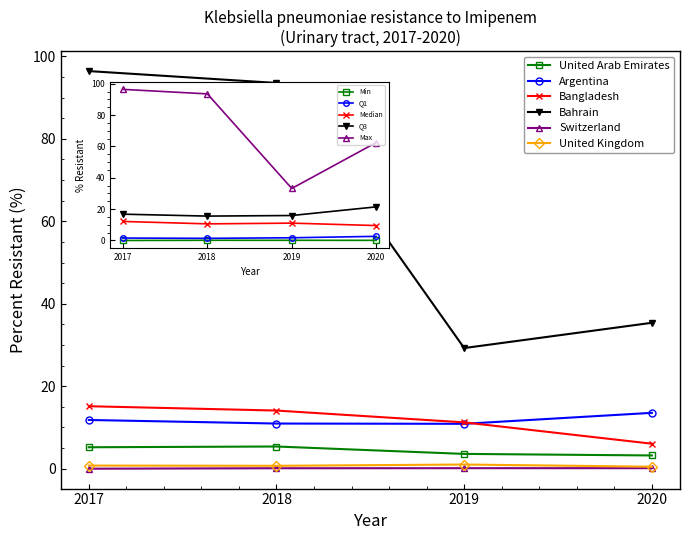

What is the sum of the Argentina values at 2020 and 2019?

24.4